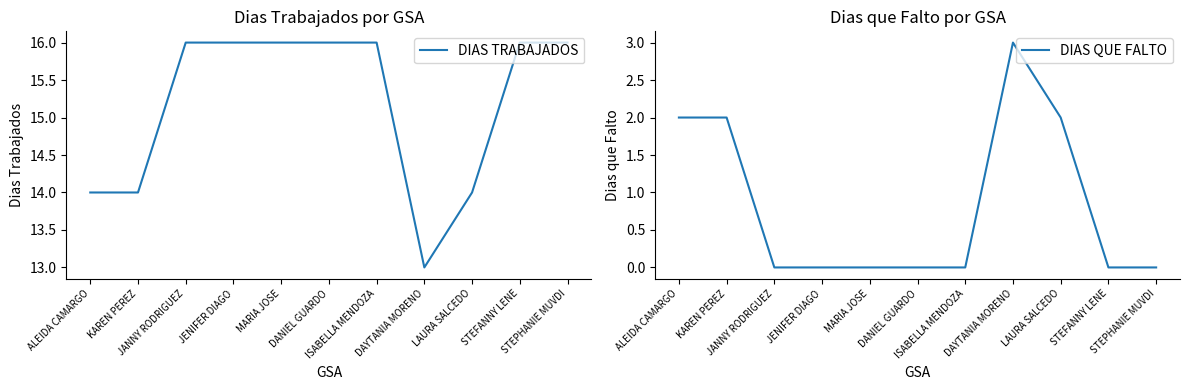

How many DIAS QUE FALTO values are between 0 and 2?

10